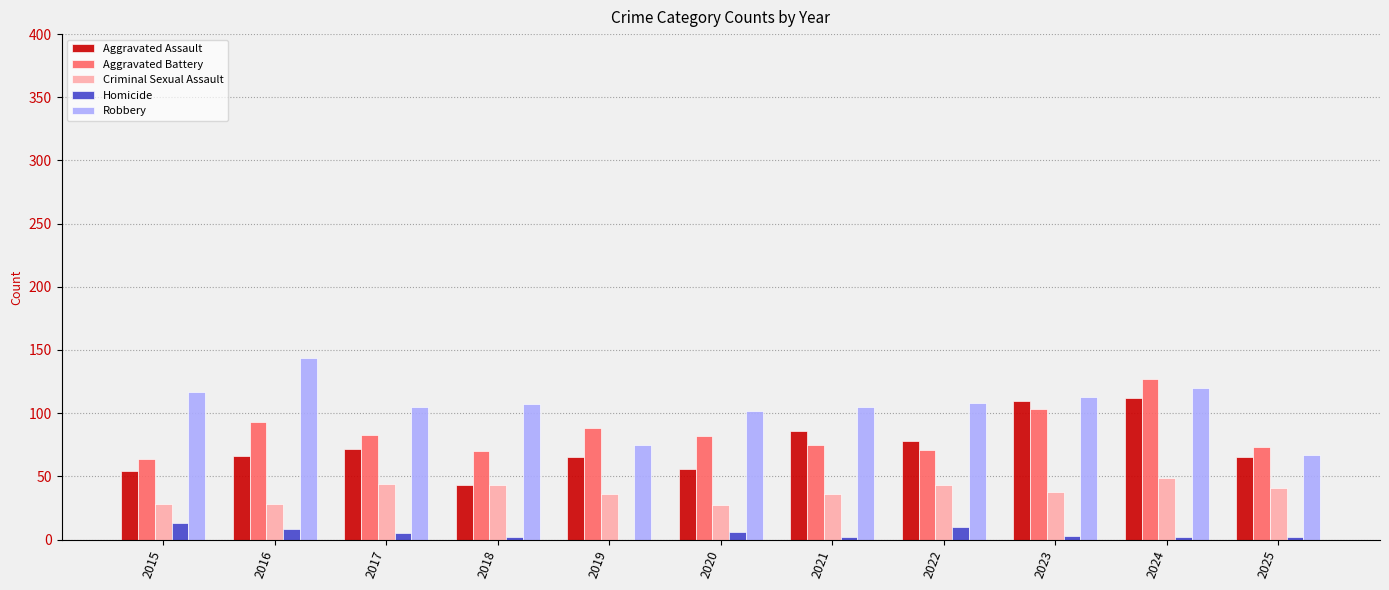

What value does the Aggravated Assault series have at 2022?

78